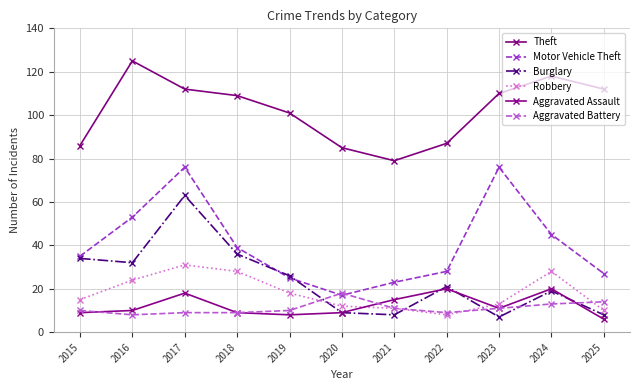

Read the Motor Vehicle Theft value at 2023, to the nearest 10.

80